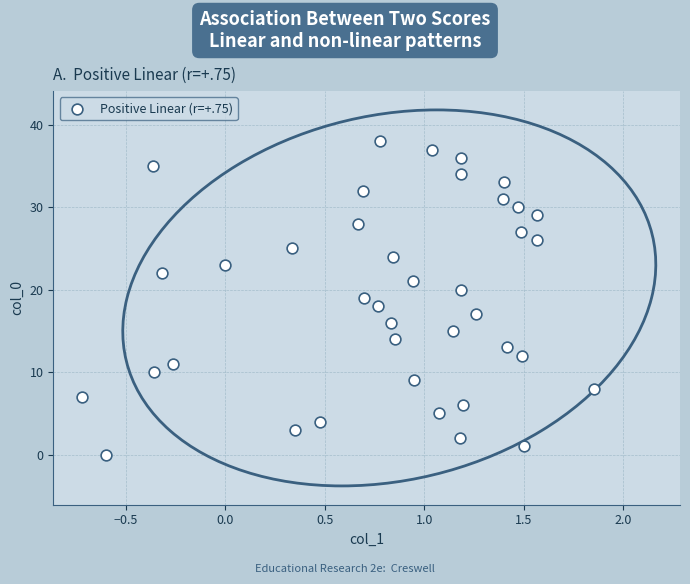

What is the range of Y values (max minus min)?

38